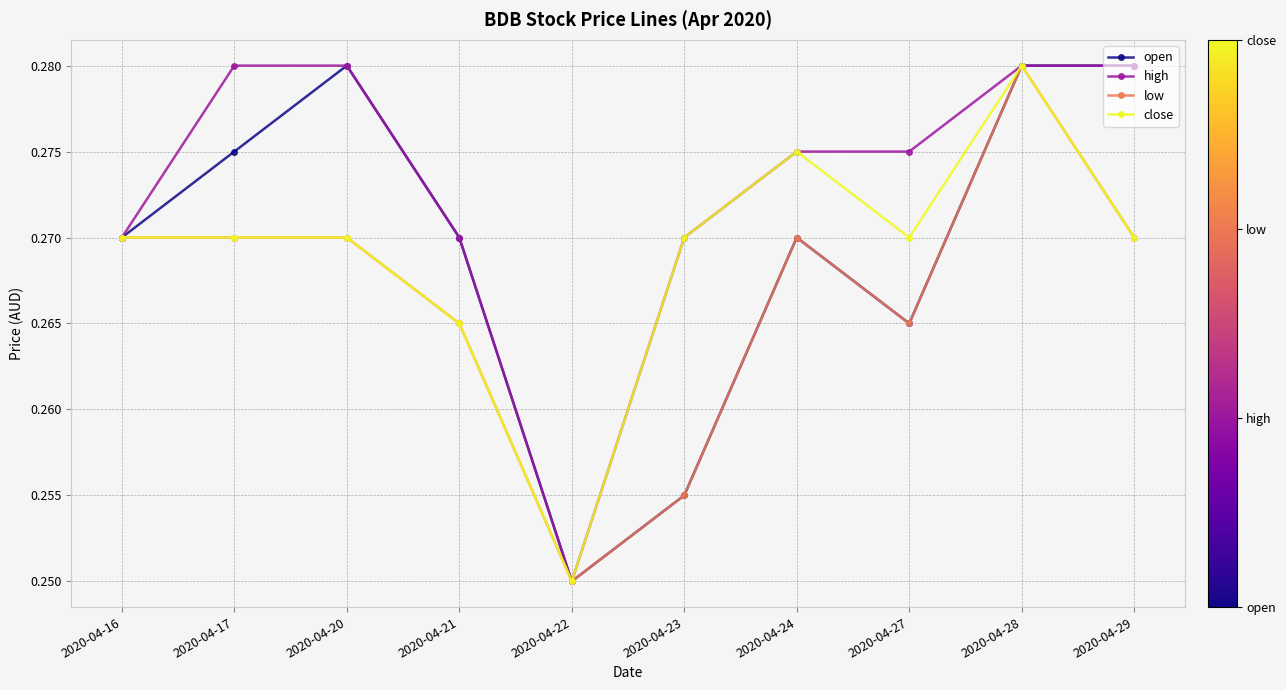

What is the sum of the low values at 2020-04-23 and 2020-04-24?

0.5